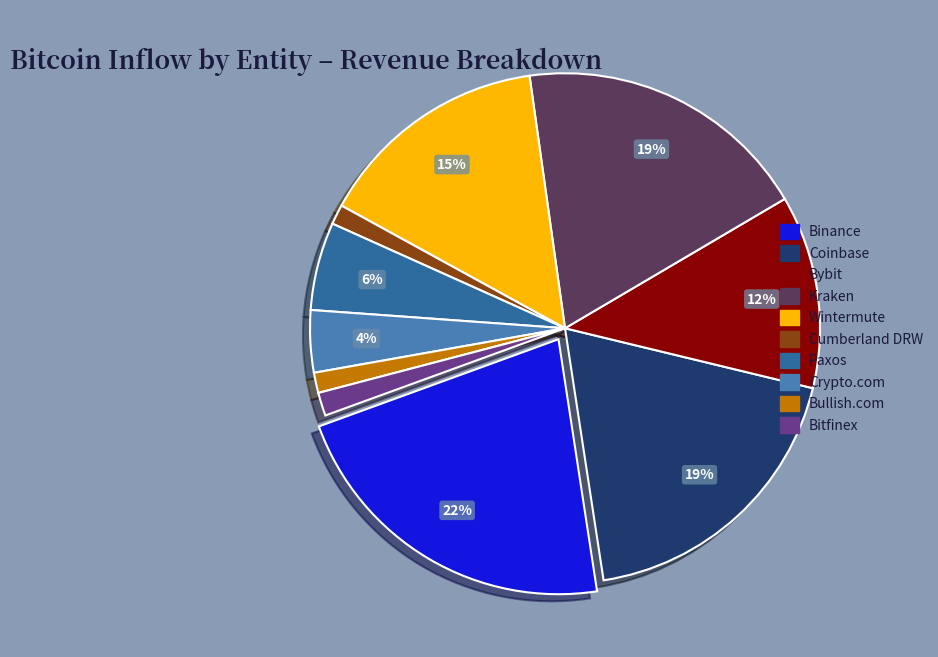

Do Crypto.com and Bybit together represent more than half of the pie?

No